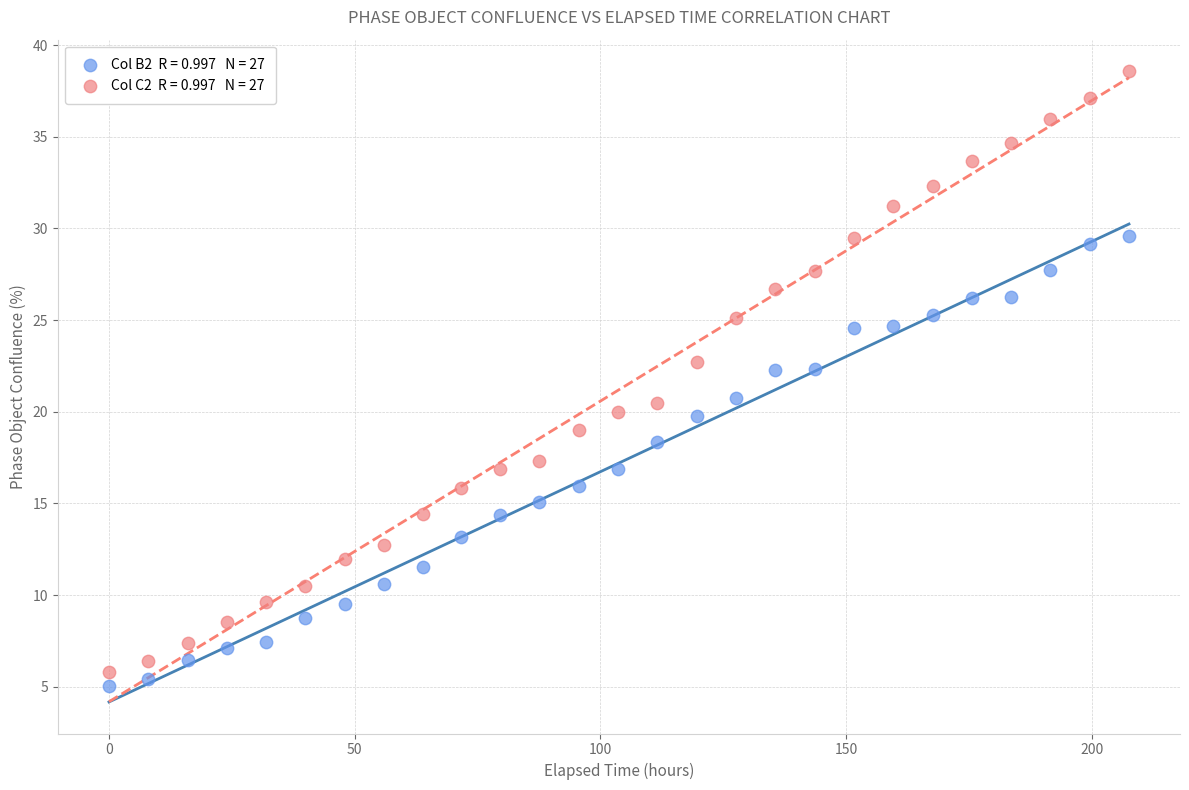

Across all data points, what is the range of Y values (max minus min)?

33.5